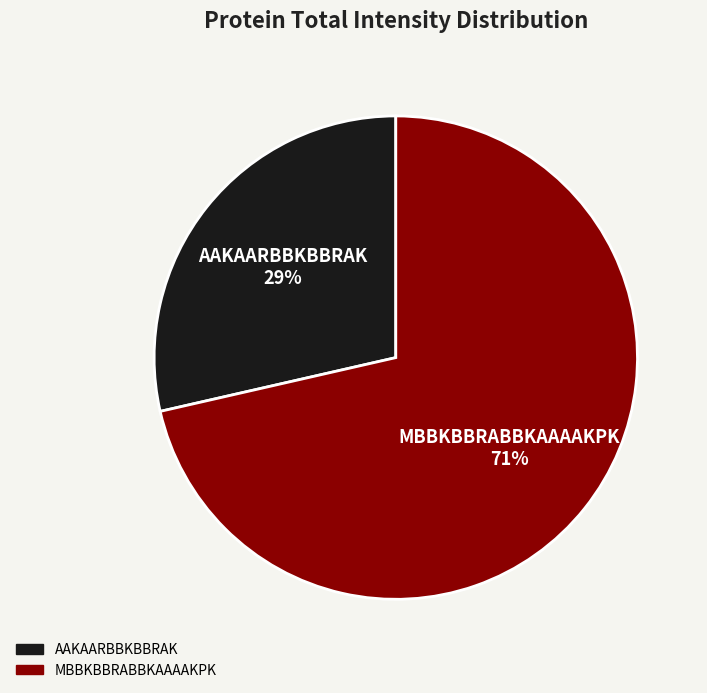

How many slices are in this pie chart?

2